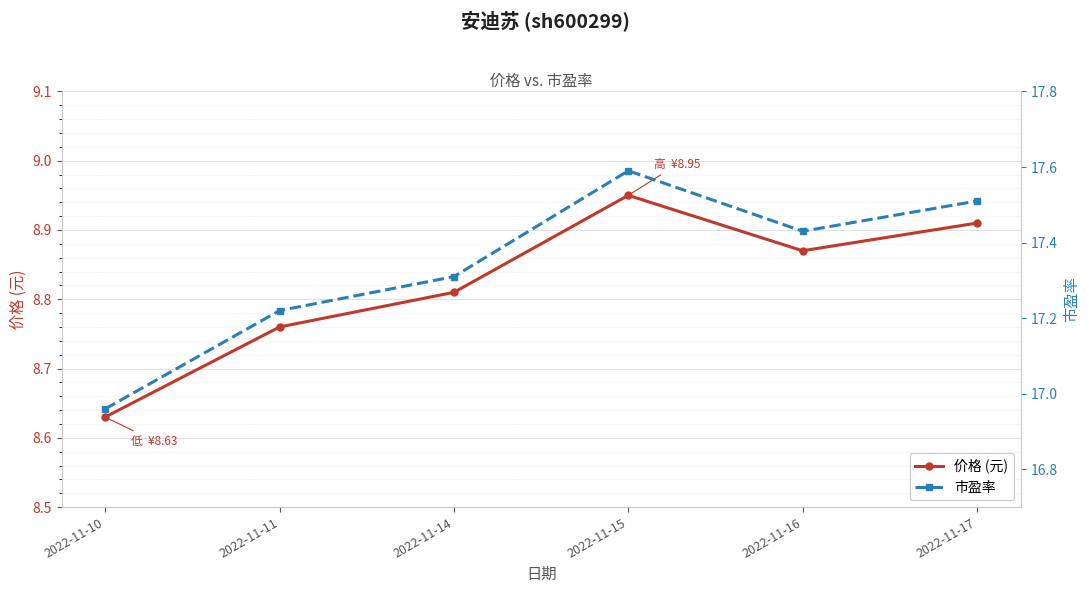

List the series in order of their peak value, highest first.

市盈率, 价格 (元)